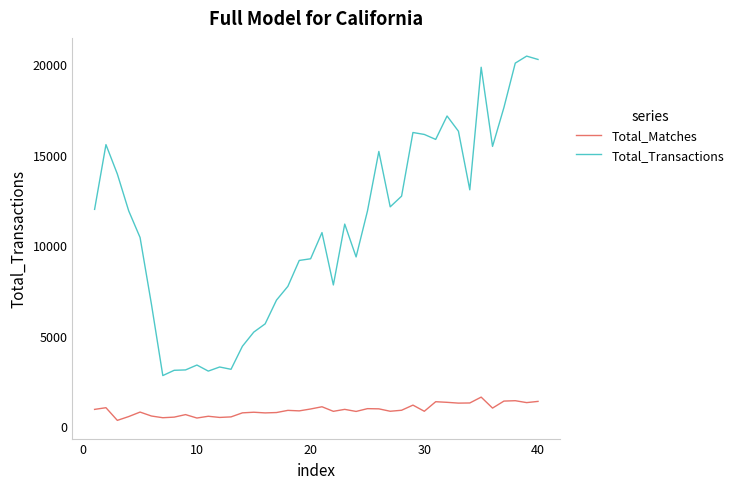

Which series has the largest range (max minus min)?

Total_Transactions